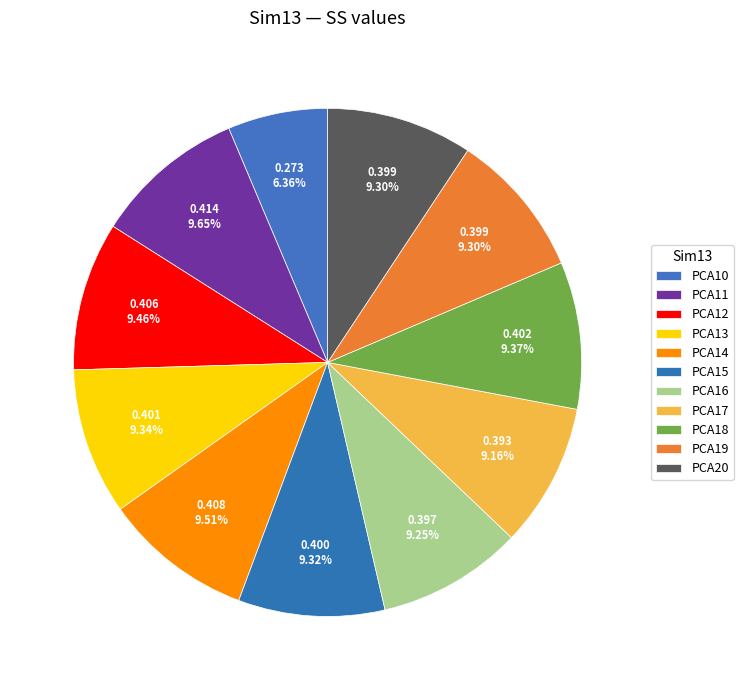

True or false: PCA12 accounts for 9% of the total.

True